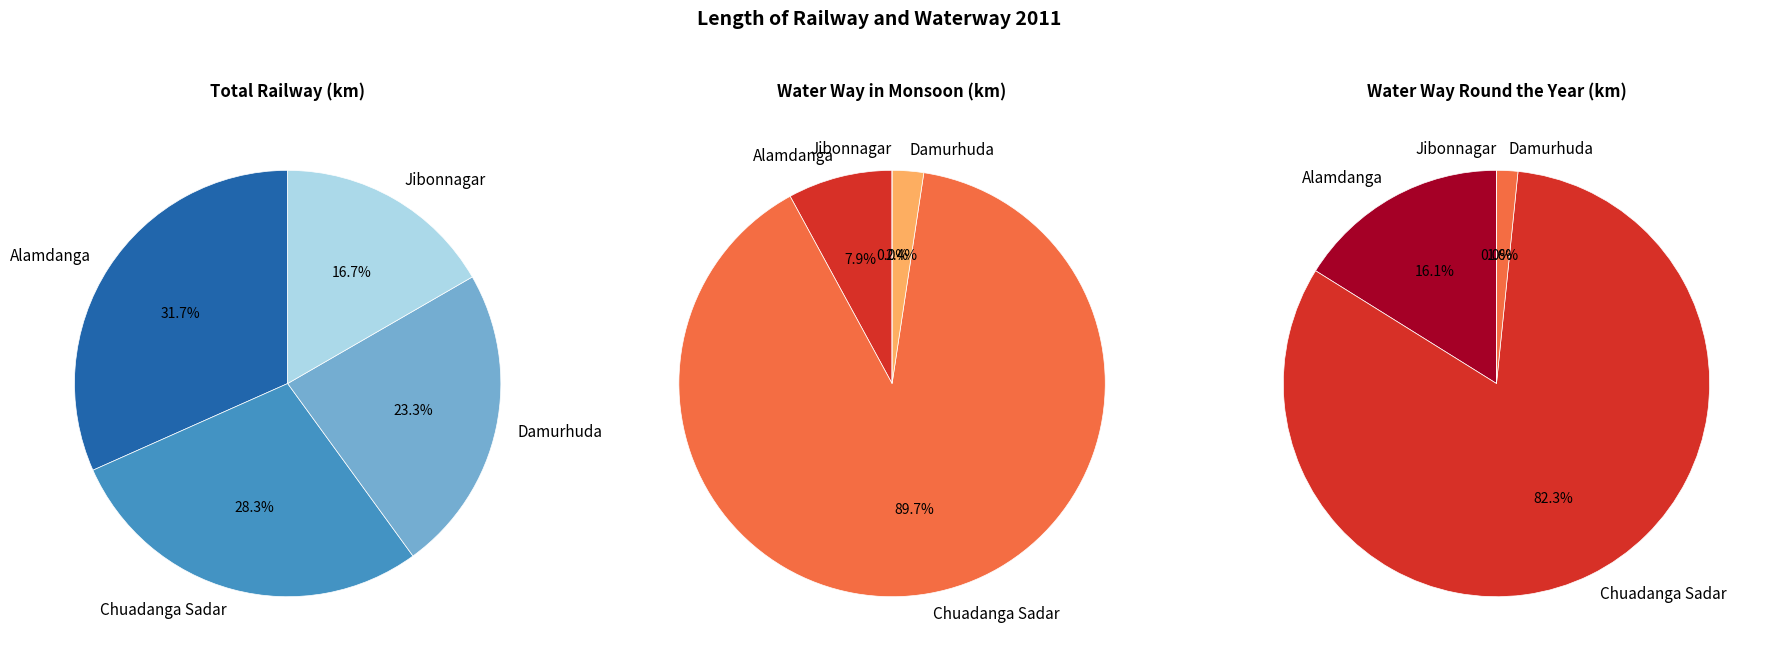

To the nearest percent, what is the average slice percentage?

25%